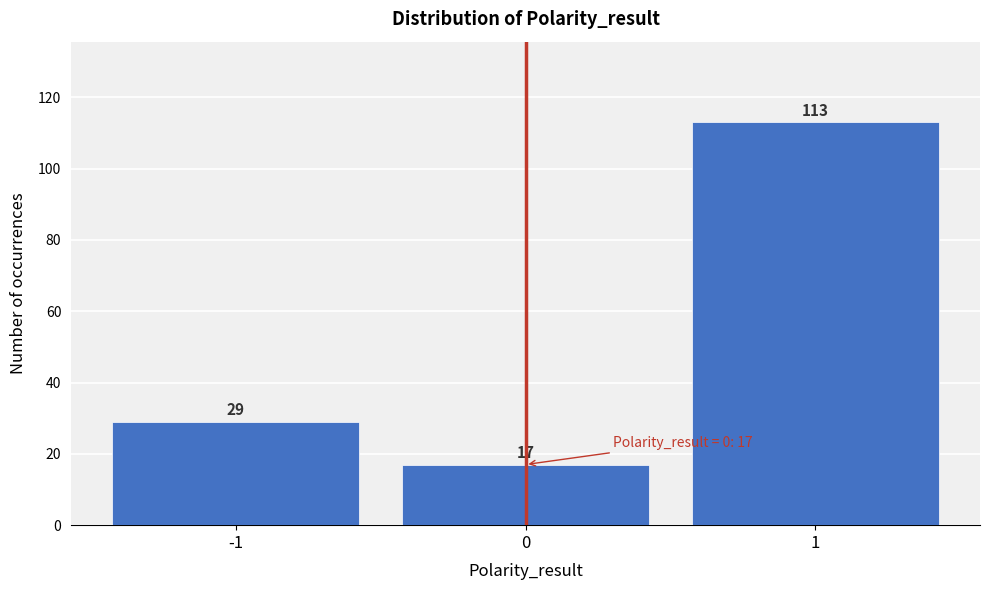

Reading right to left, extract all data points from this chart.

113	17	29